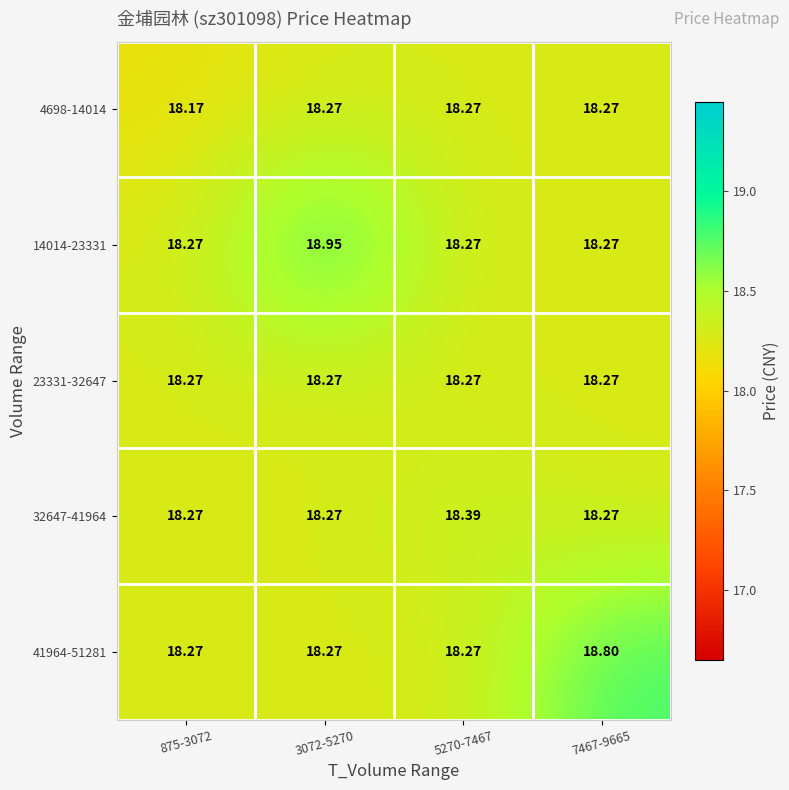

Which label corresponds to the smallest value in the chart?

875-3072